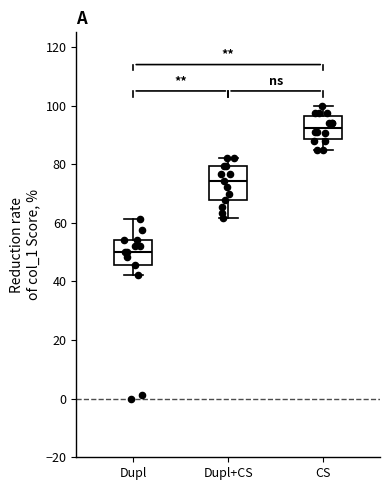

Reading left to right, transcribe this box plot: for each box, give where its median line is, the range the box spans, and where its two whiskers end, as read against the y-axis. The values are not printed on the chart, so give them approximately, as read against the axis.

Dupl: median 50, box 46 to 54, whiskers 42 to 62
Dupl+CS: median 74, box 68 to 80, whiskers 62 to 82
CS: median 92, box 88 to 96, whiskers 84 to 100